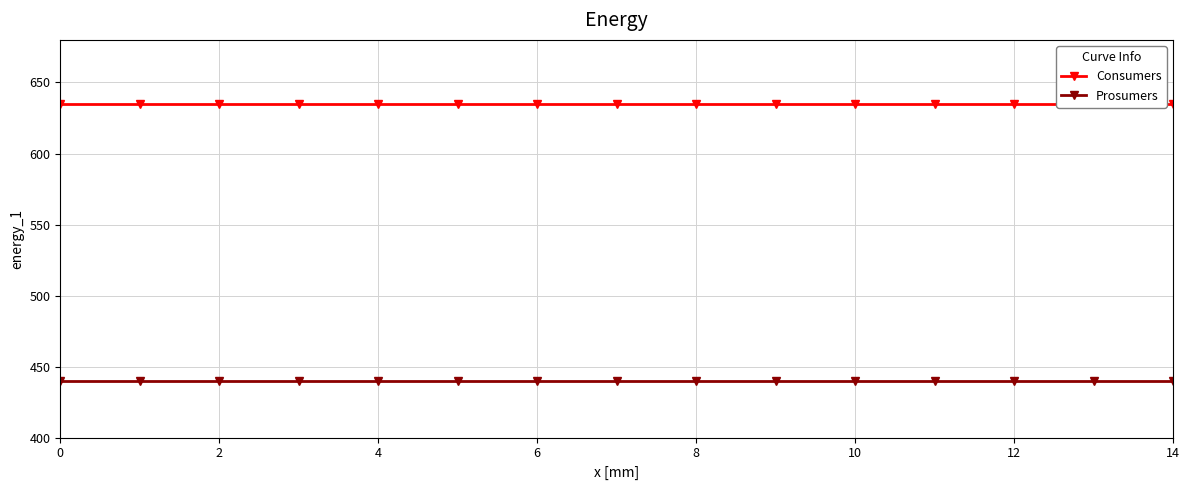

What is the sum of the Prosumers values at 6 and 2?

880